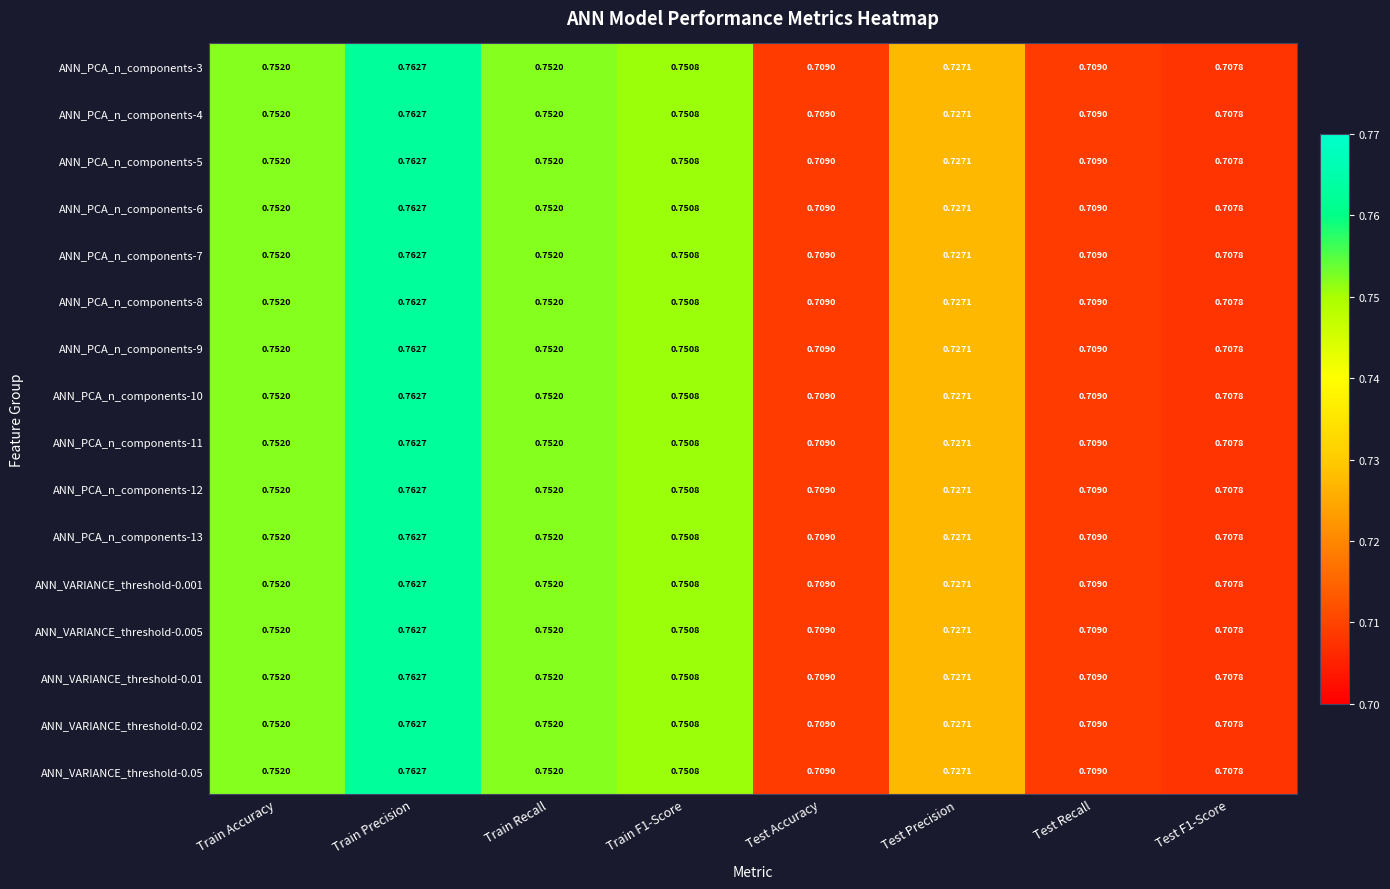

Is the value of ANN_PCA_n_components-13 at Train Precision greater than the value of ANN_PCA_n_components-6 at Train Accuracy?

Yes